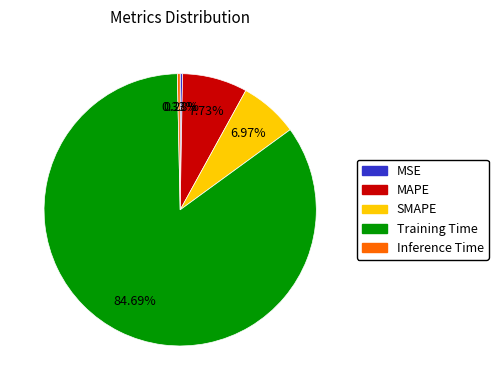

Which category has the biggest portion of the pie?

Training Time